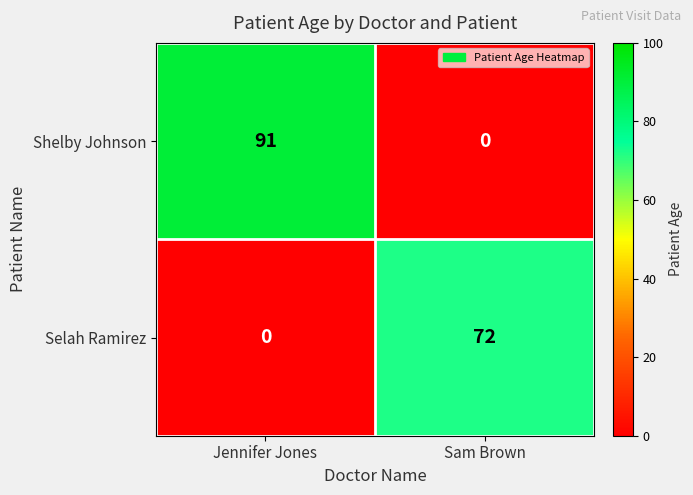

The value of Selah Ramirez at Jennifer Jones is 27. True or false?

False